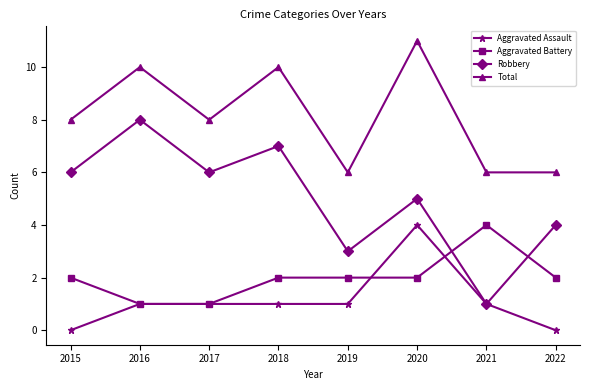

What is the difference between the maximum and second lowest values in the Aggravated Assault series?

4